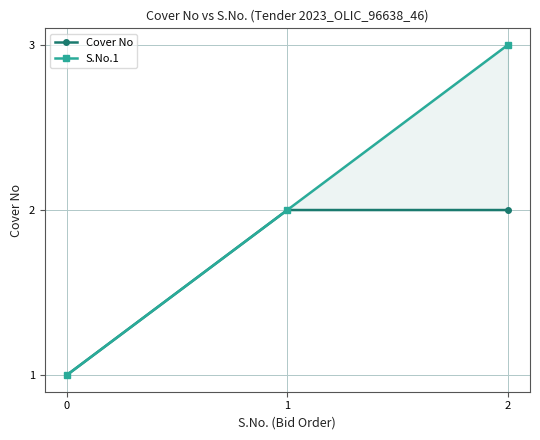

Count the Cover No values in the range 1 to 2.

3